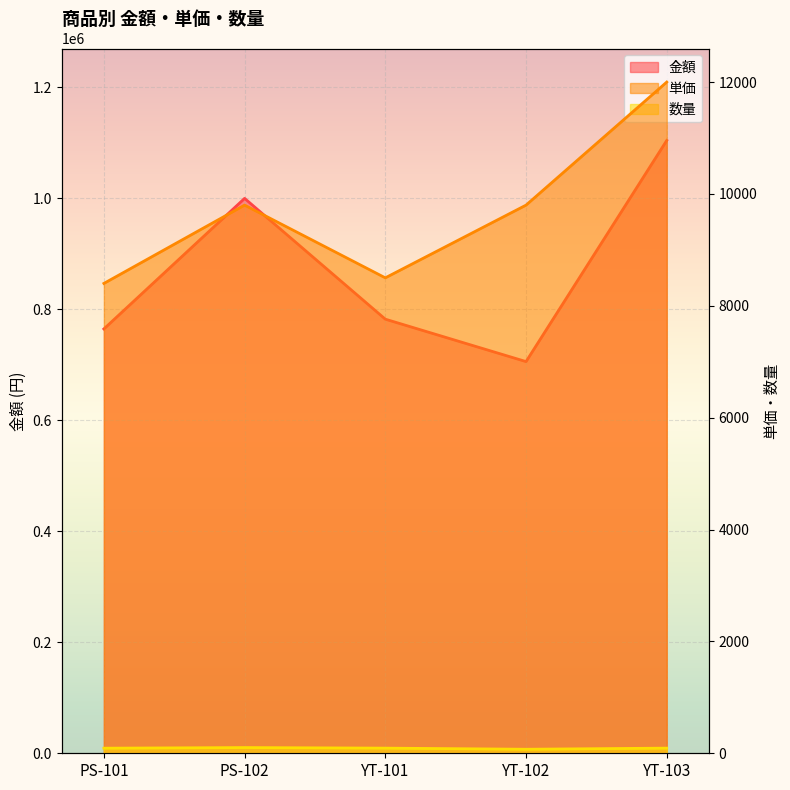

What is the label of the 1st point from the right?

YT-103